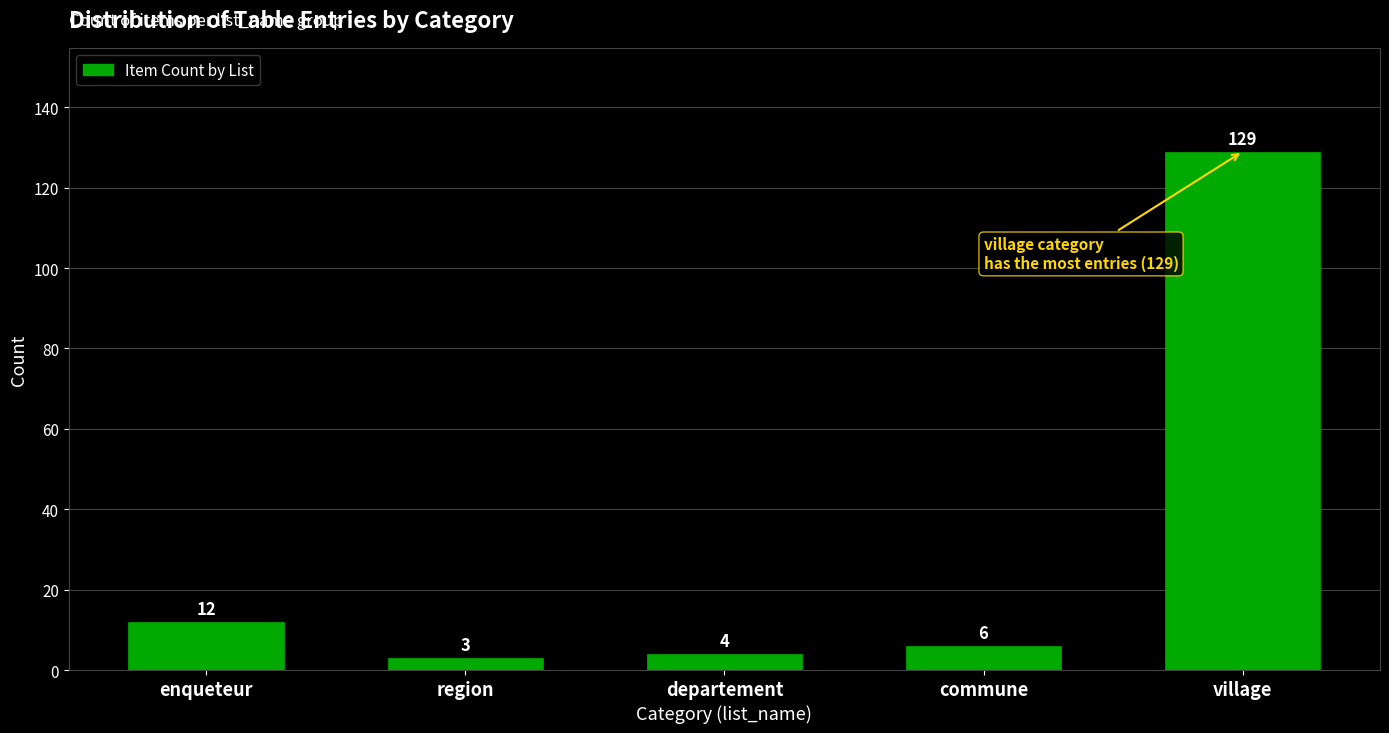

Reading left to right, transcribe all the data shown in this chart.

12	3	4	6	129